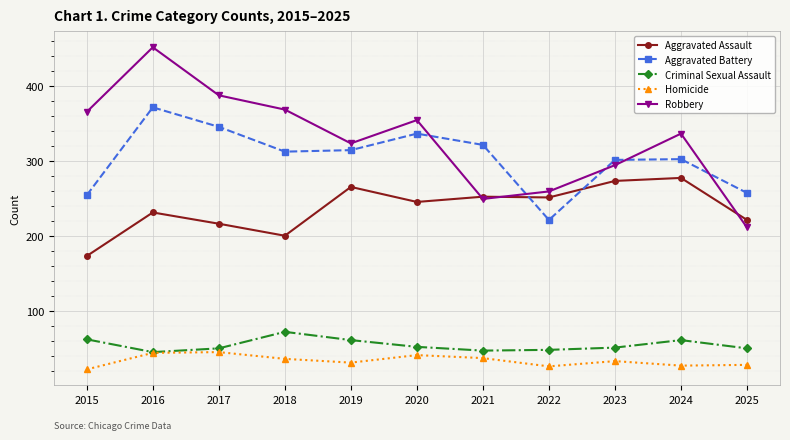

What is the smallest value displayed?

22